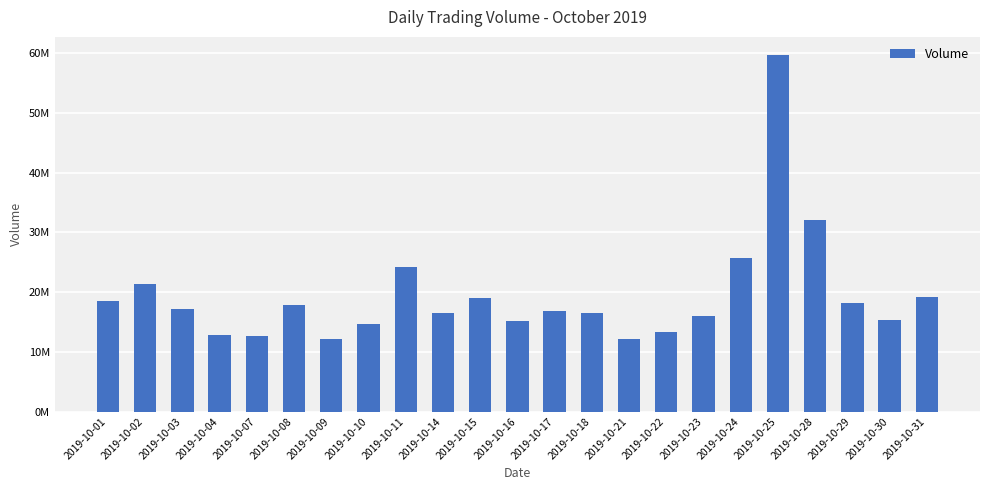

Does the chart contain any negative values?

No